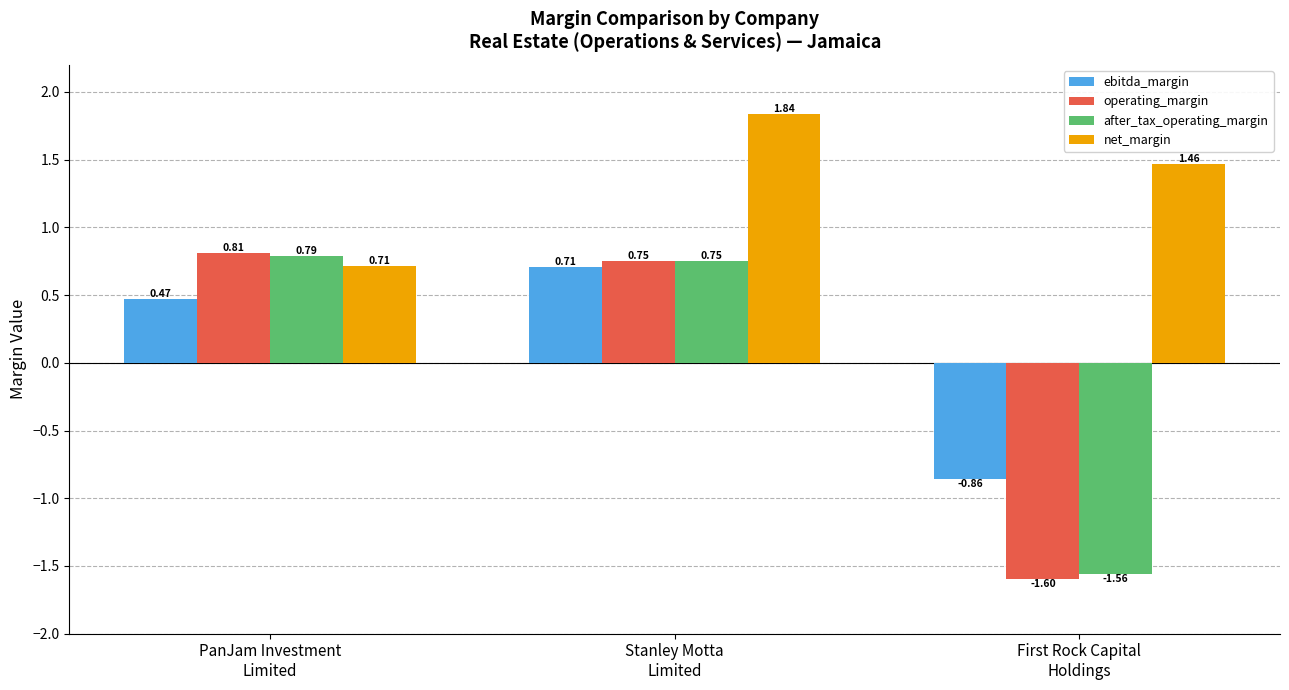

How many bars are there in total?

12